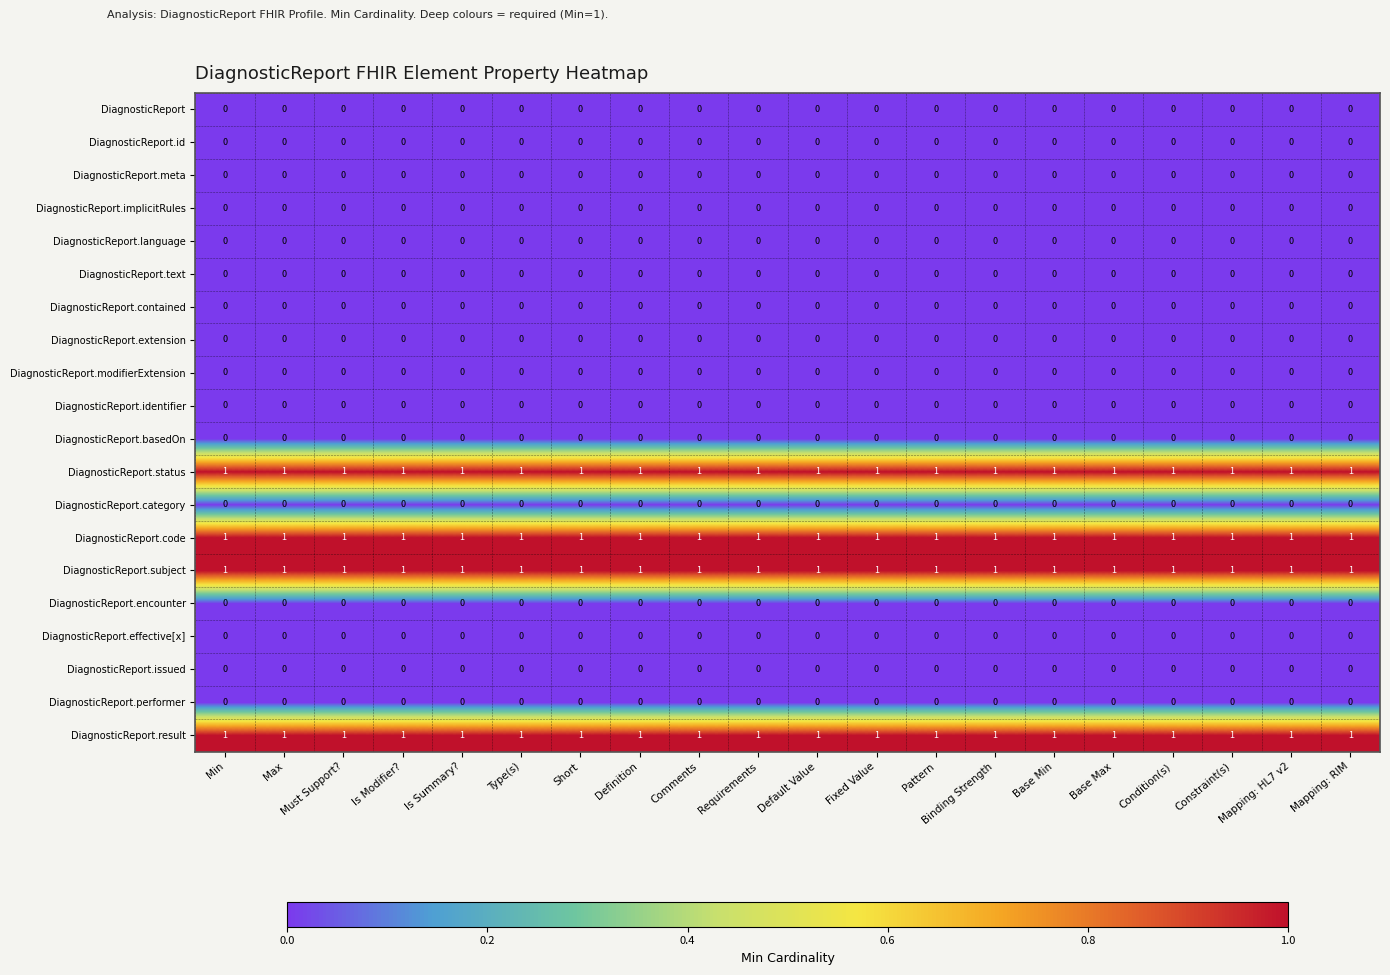

Is it true that DiagnosticReport.identifier equals 0 at Fixed Value?

True